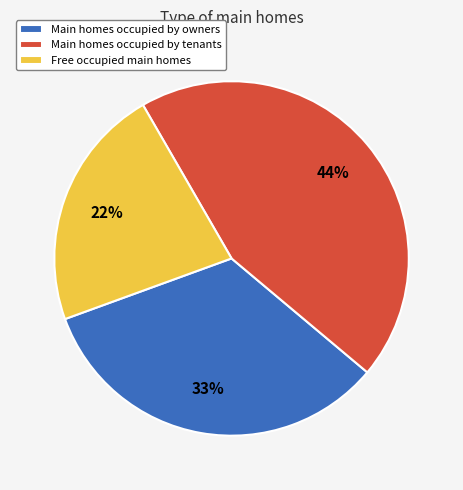

Does any single category account for the majority?

No